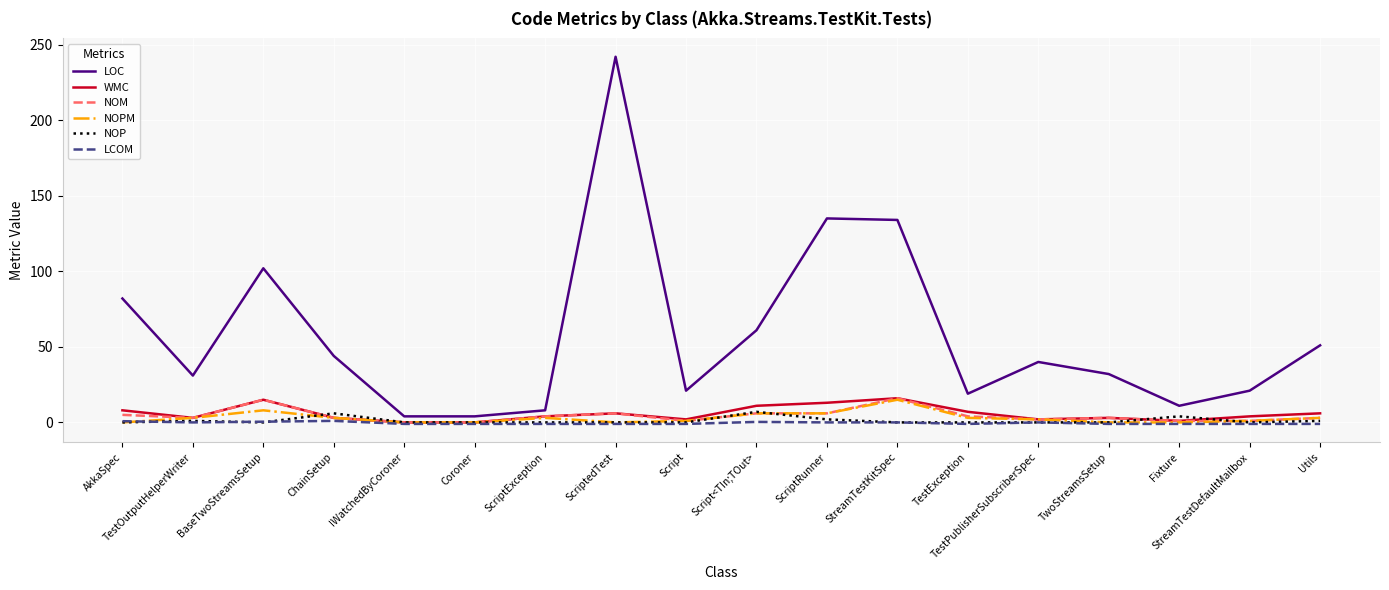

What is the spread (max minus min) of values at TestOutputHelperWriter?

31.0